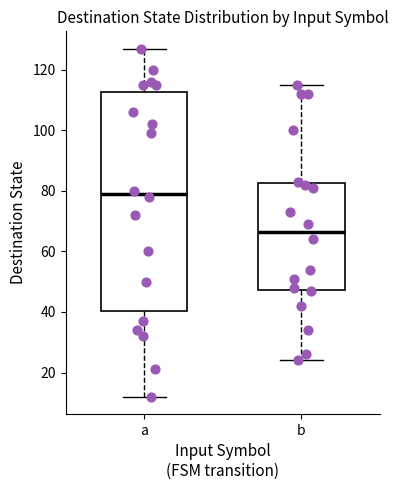

Reading left to right, read every box against the y-axis: the position of its median line, the range the box covers, and the ends of its whiskers. The values are not printed on the chart, so give them approximately, as read against the axis.

a: median 80, box 40 to 112, whiskers 12 to 128
b: median 66, box 48 to 82, whiskers 24 to 116